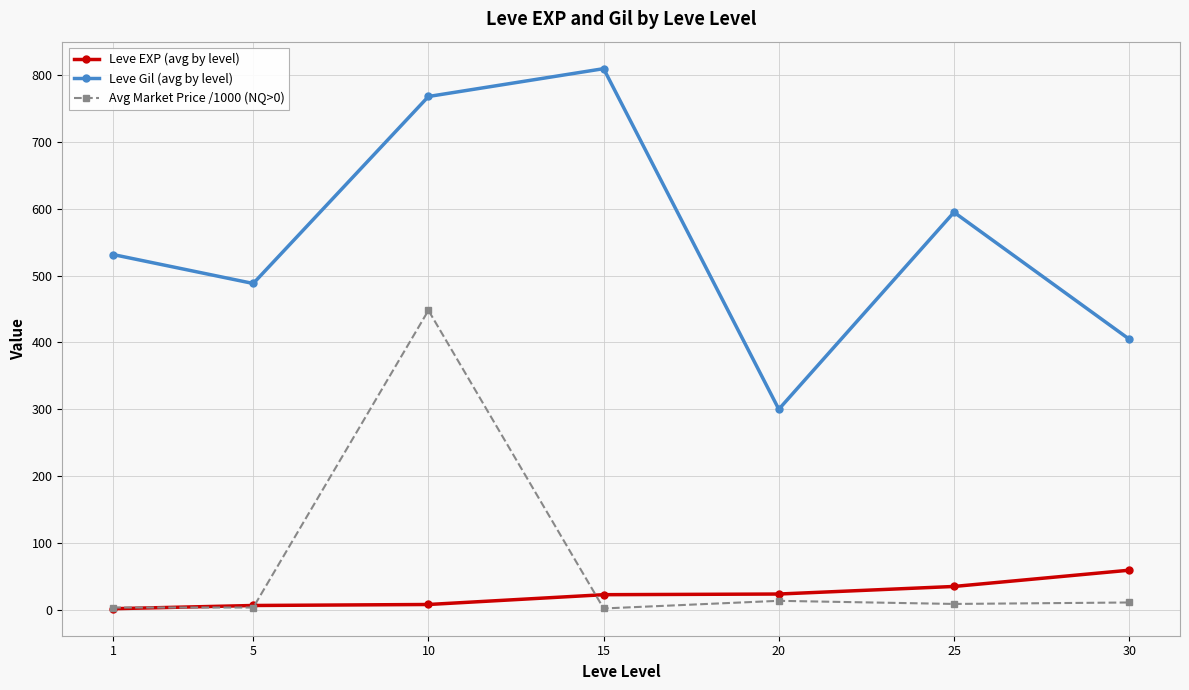

True or false: Avg Market Price /1000 (NQ>0) and Leve Gil (avg by level) intersect in this chart.

False